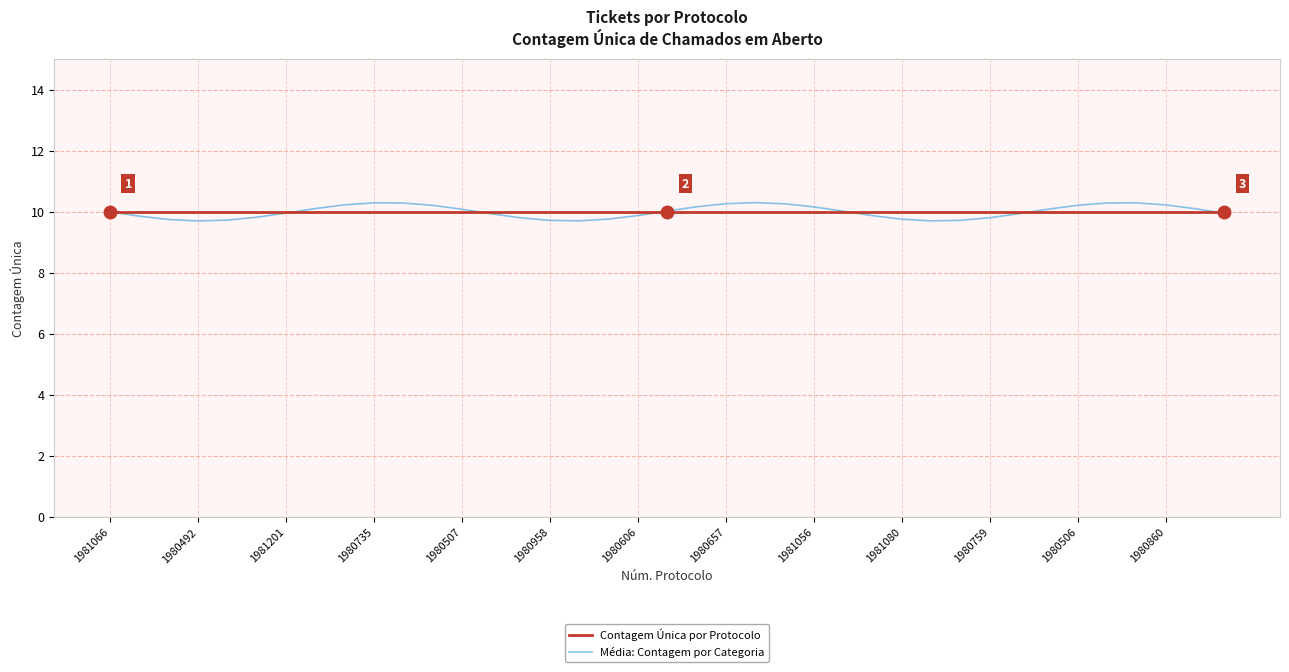

Which series has the widest spread of values?

Média: Contagem por Categoria